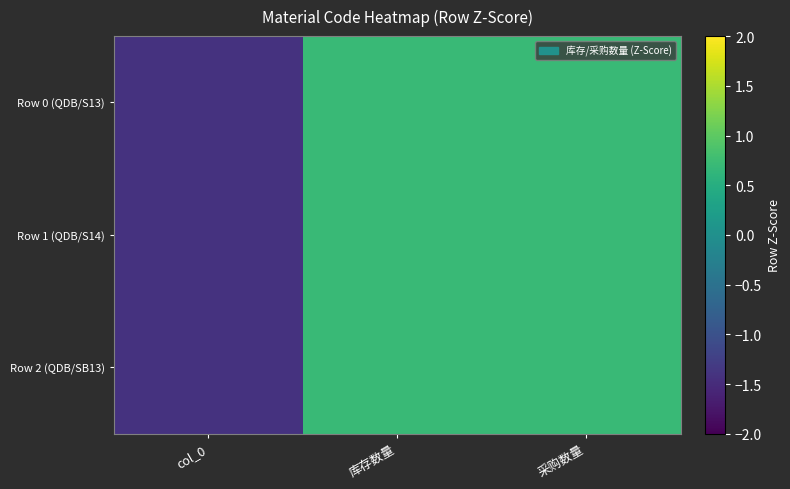

Which has a higher value, col_0 or 采购数量?

采购数量